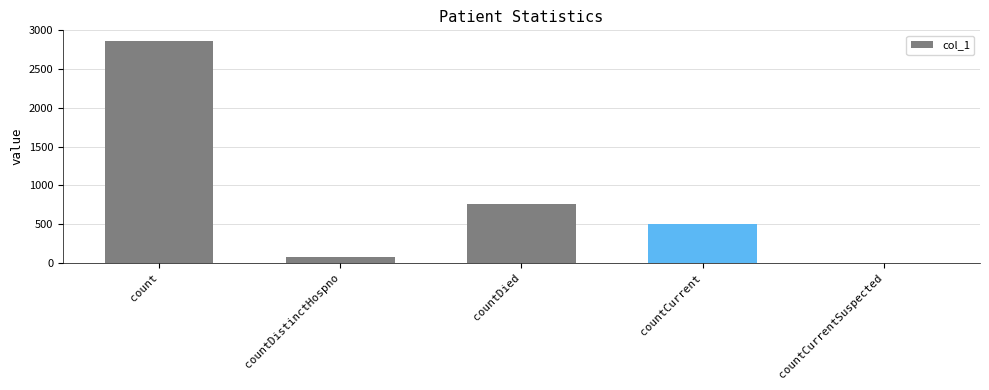

How many positive values are there?

4